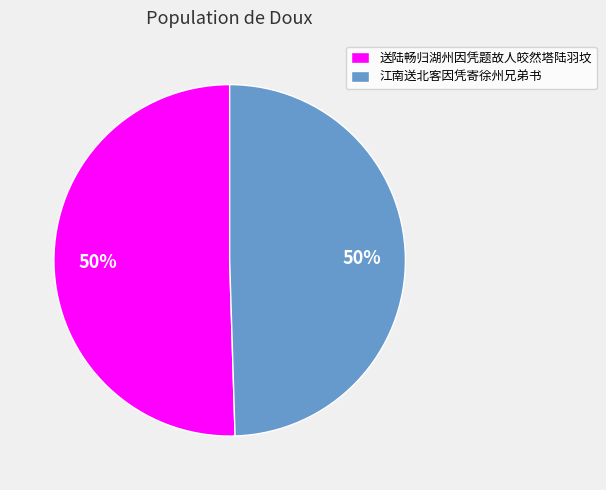

Is it true that 江南送北客因凭寄徐州兄弟书 is 39% of the pie?

False